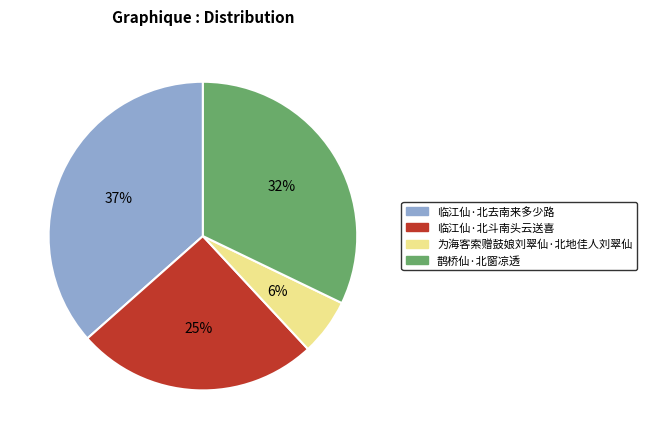

Which has a higher value, 为海客索赠鼓娘刘翠仙·北地佳人刘翠仙 or 鹊桥仙·北窗凉透?

鹊桥仙·北窗凉透